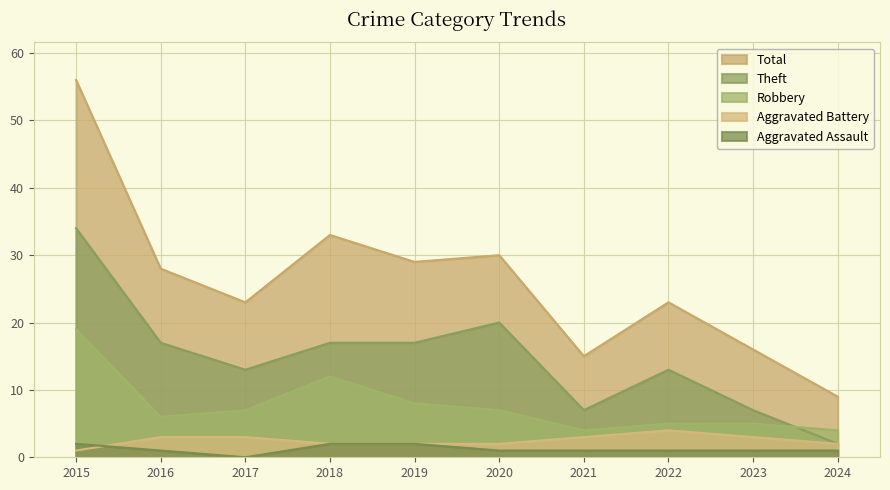

What is the value of the Robbery point at the 9th from the left?

5